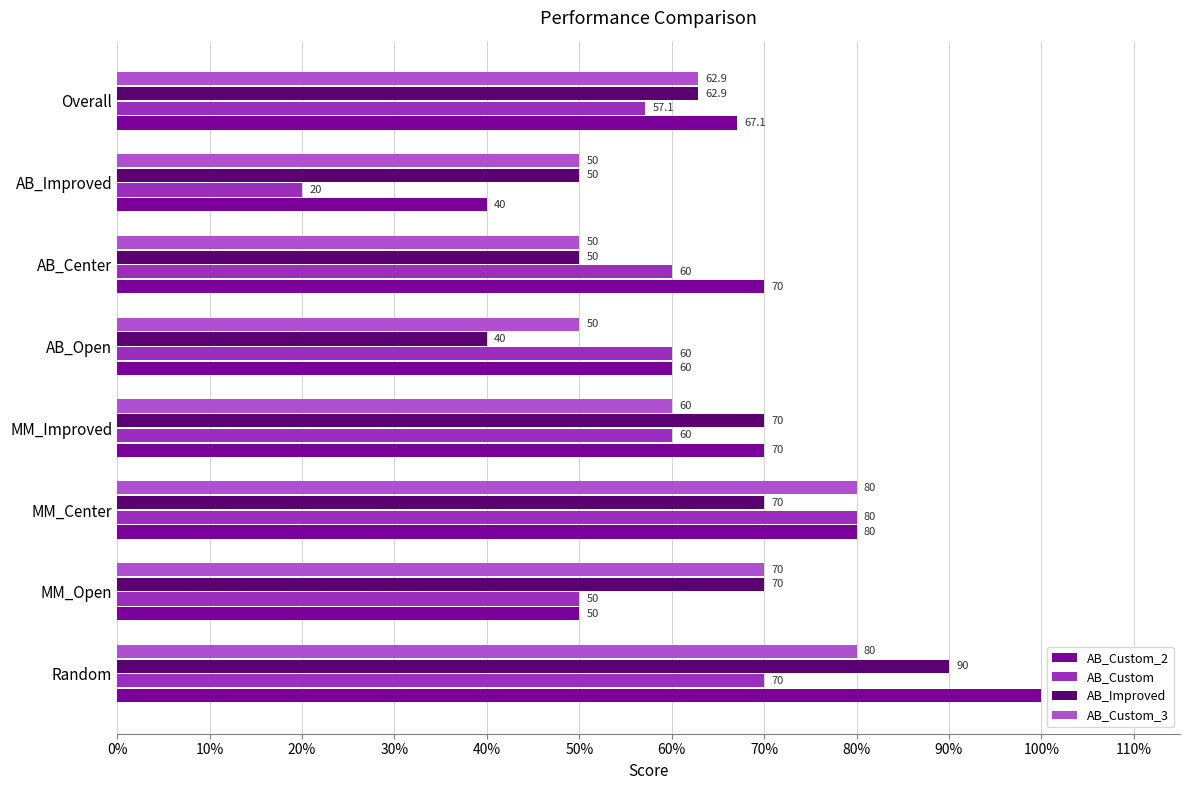

Which series changed the most between MM_Center and AB_Improved?

AB_Custom